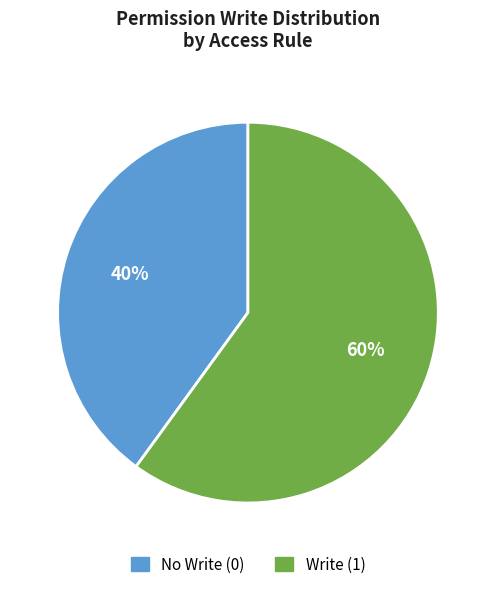

Does any single category account for the majority?

Yes